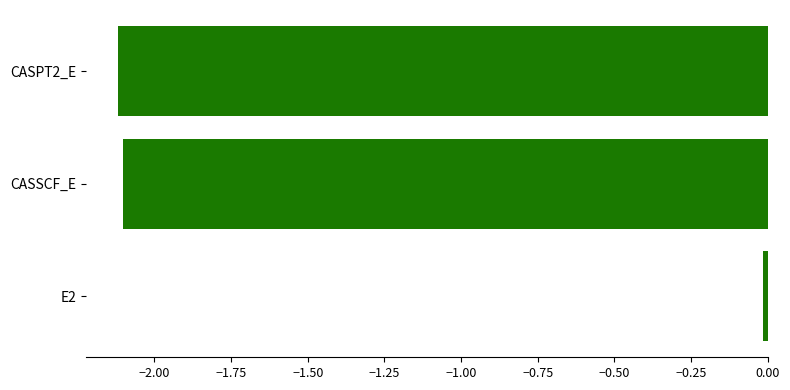

What is the average value?

-1.4